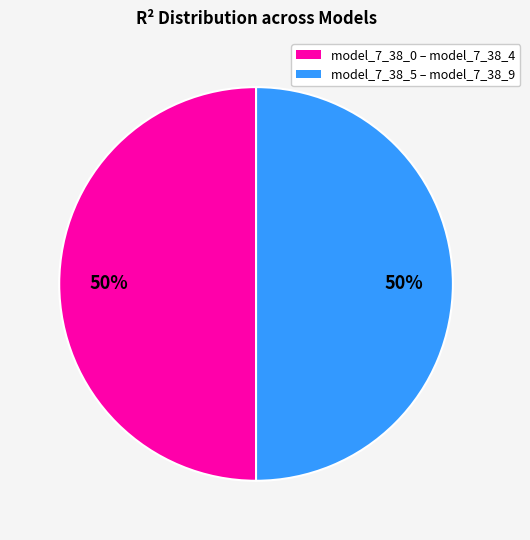

To the nearest percent, what is the average slice percentage?

50%